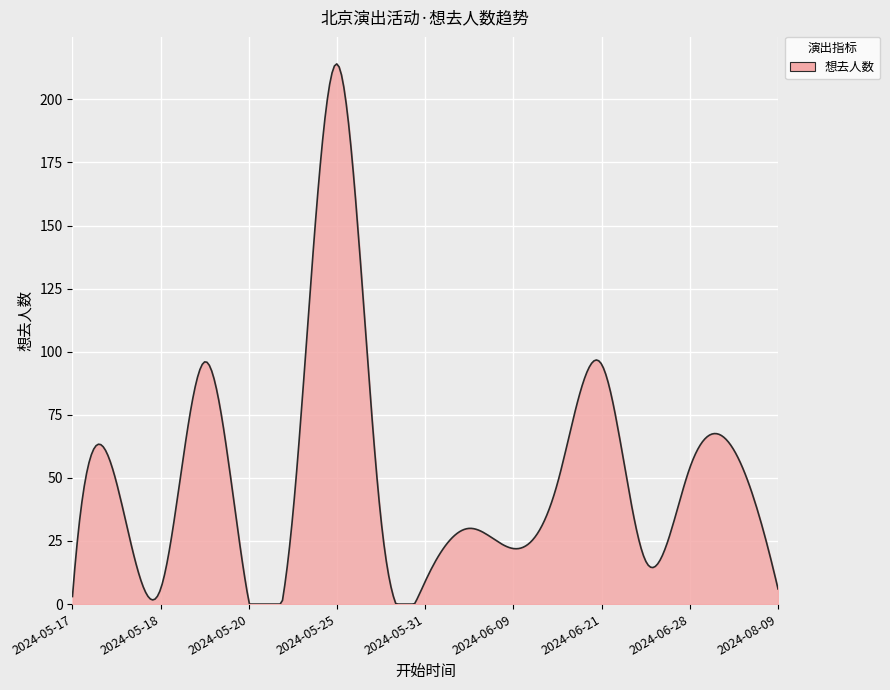

What is the maximum value shown in the chart?

214.0